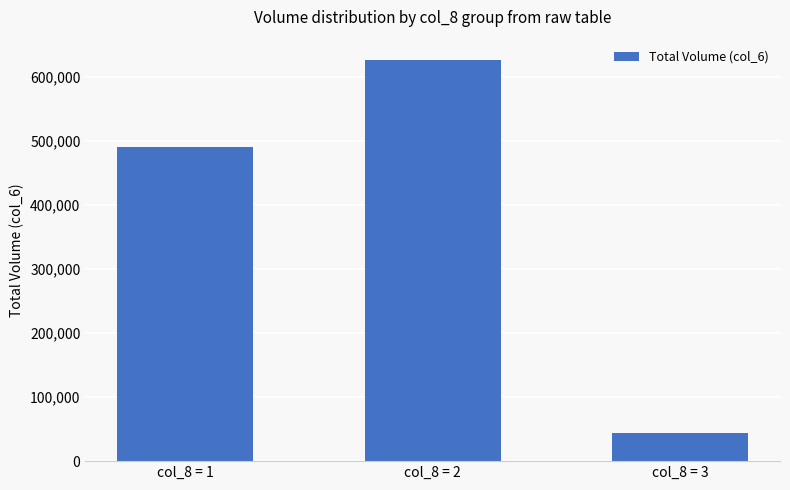

What is the approximate value at col_8 = 3?

43700